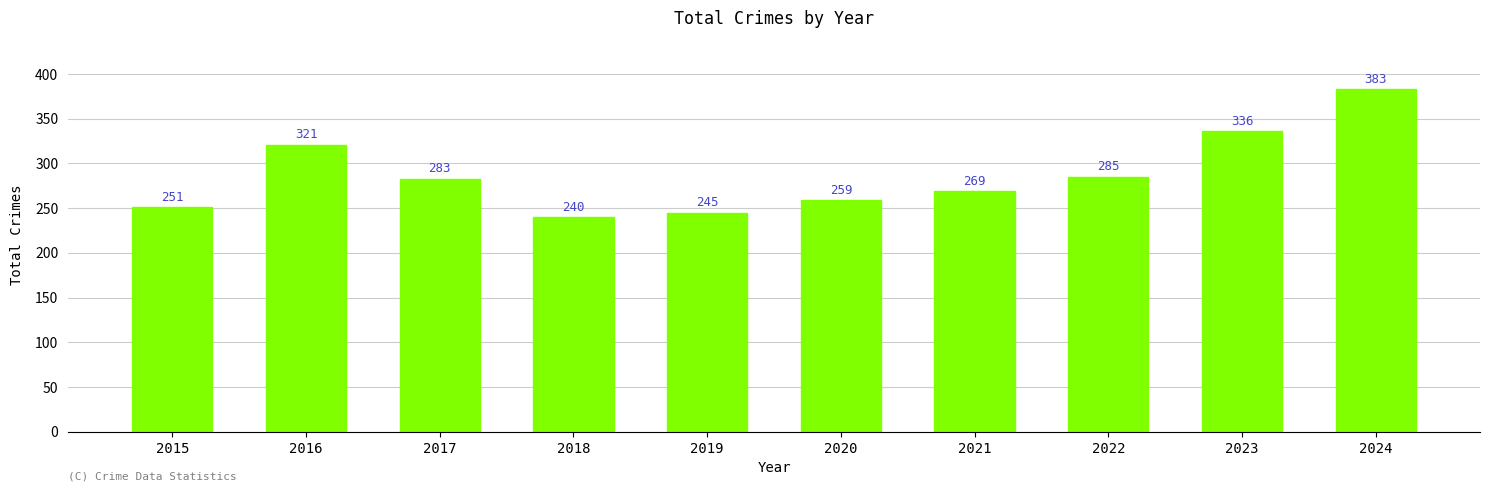

Are the bars grouped side by side (vs. stacked)?

No